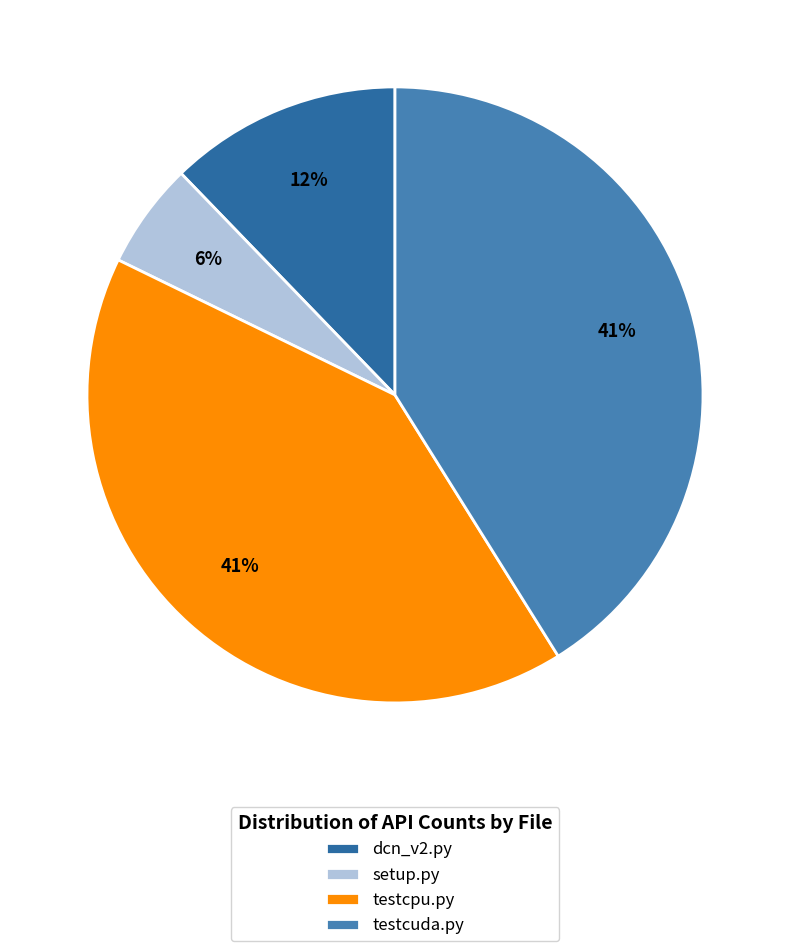

How much of the chart is everything except dcn_v2.py?

87.8%